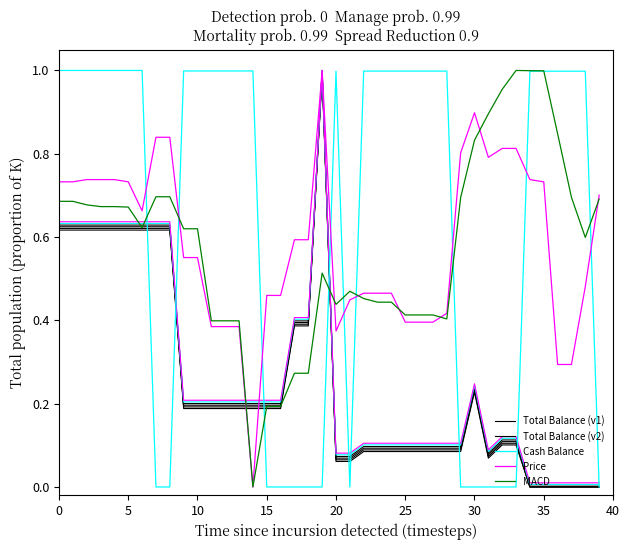

What is the difference between the maximum and second lowest values in the Price series?

0.7